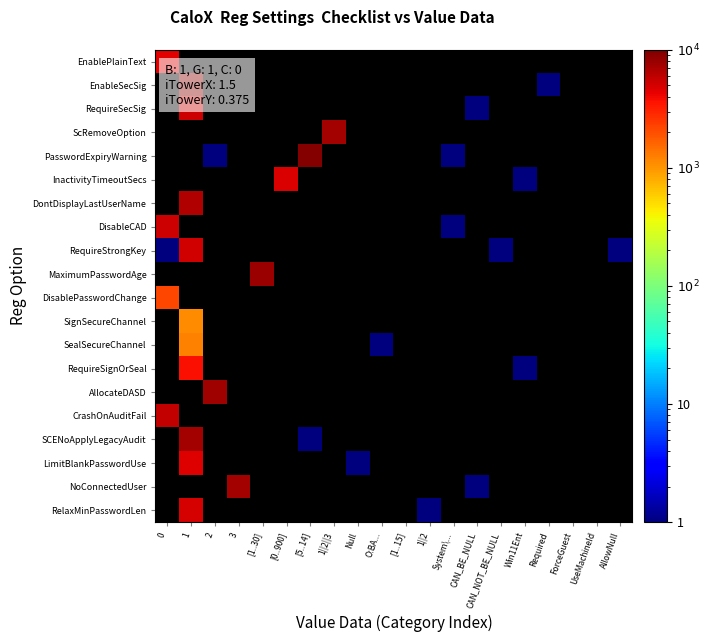

Is the value of RequireSignOrSeal at [5..14] greater than the value of MaximumPasswordAge at 1?

No